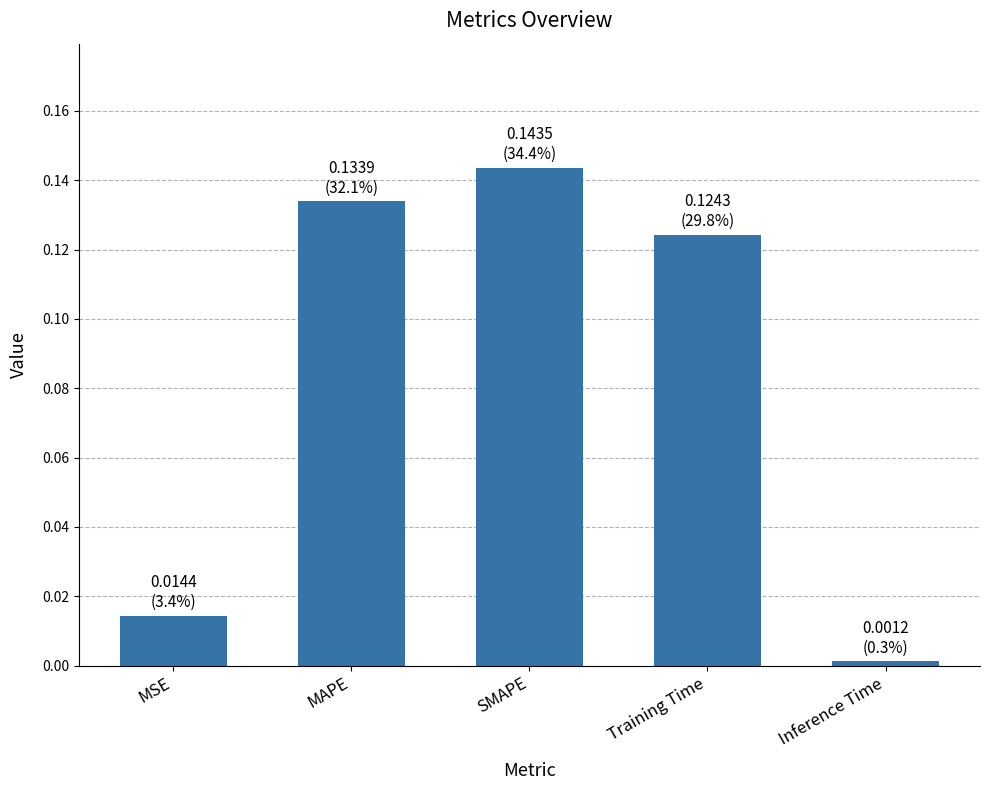

How many bars are there in total?

5